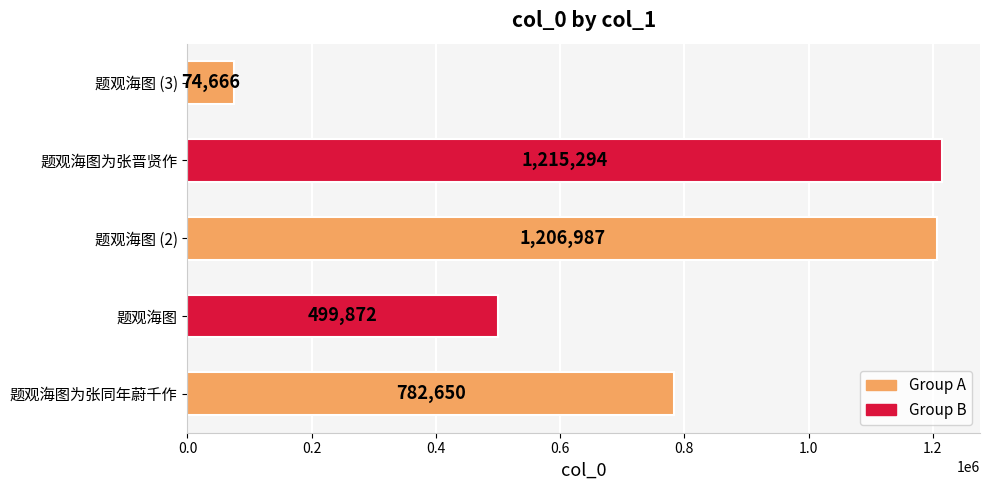

How many values are below 782650?

2